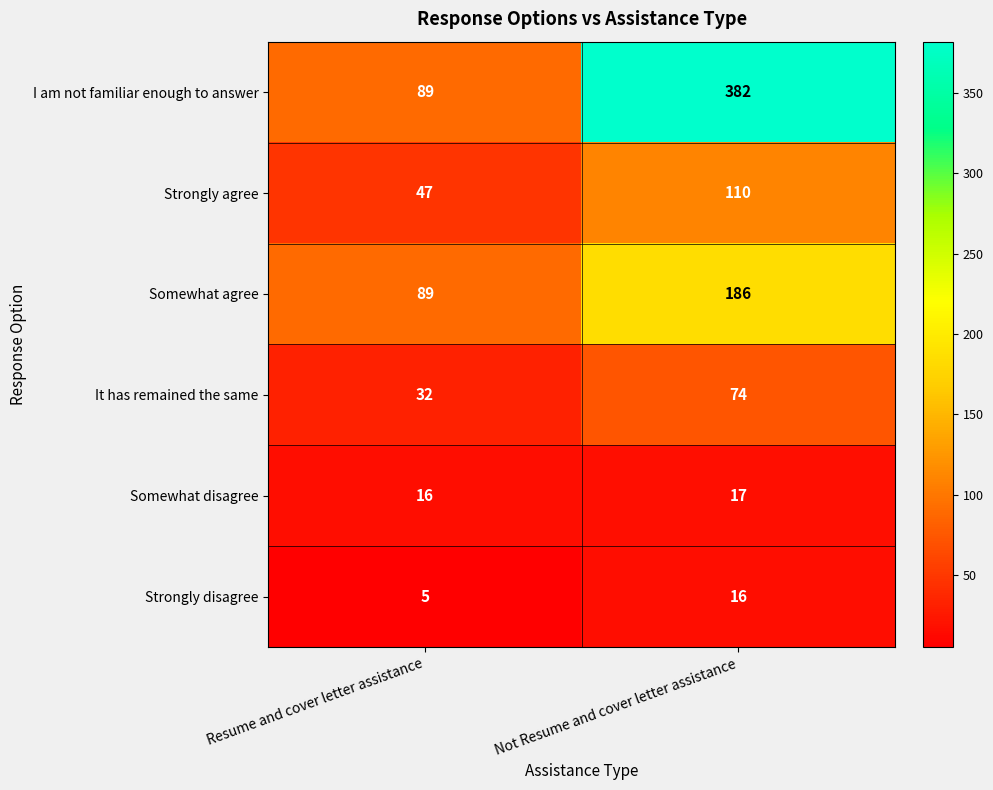

Which series has the largest range (max minus min)?

I am not familiar enough to answer